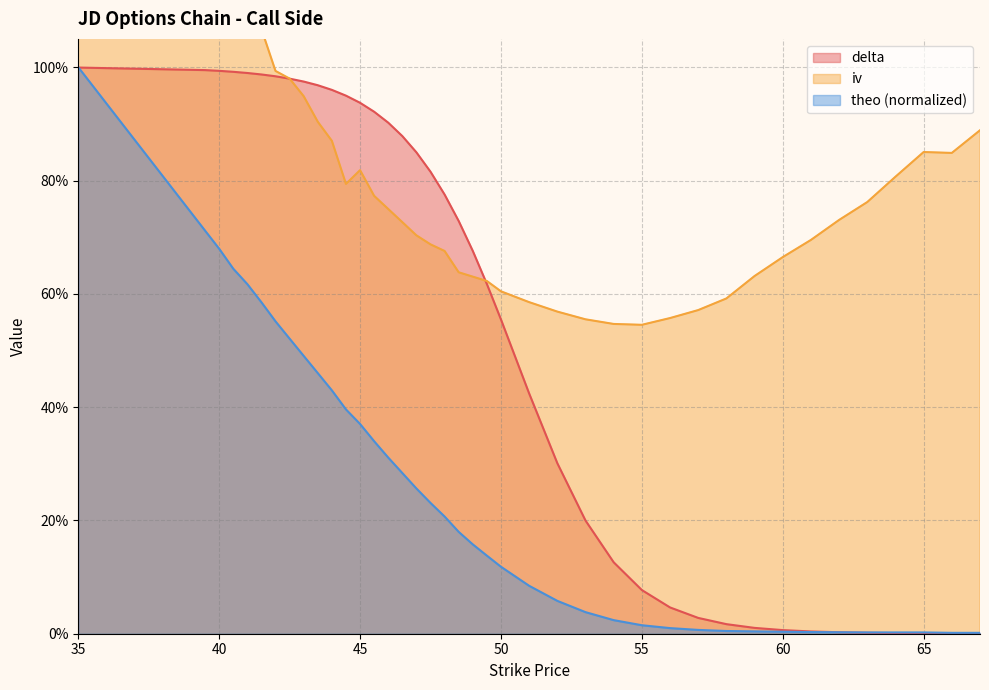

Which series ends up on top after the final intersection of iv and delta?

iv